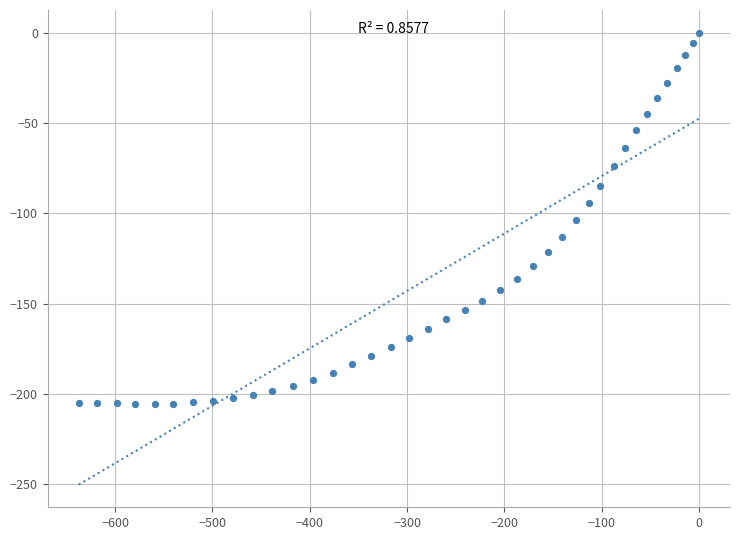

What is the range of Y values (max minus min)?

205.7